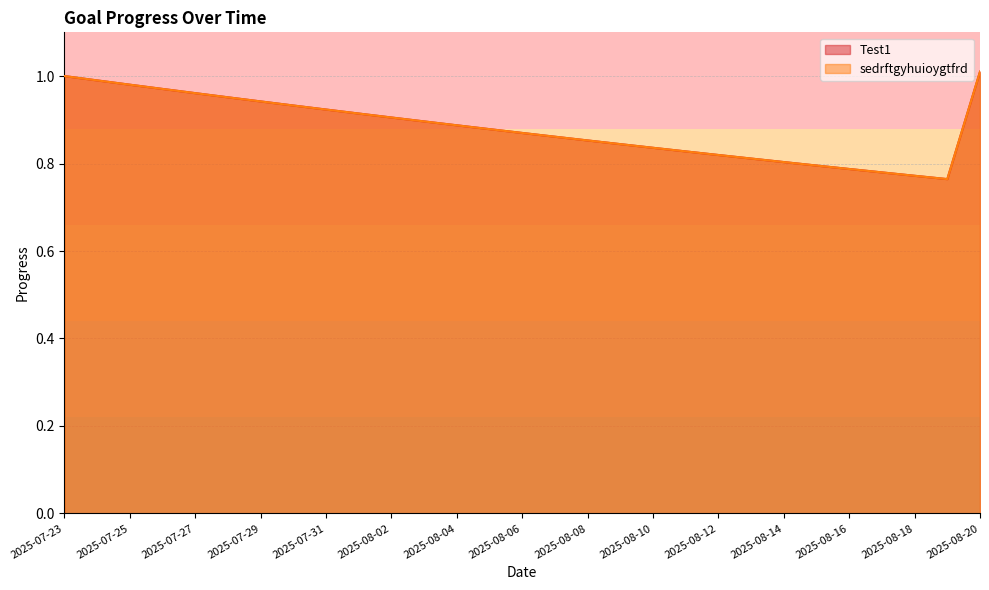

Which category has the lowest value across all series?

2025-08-19